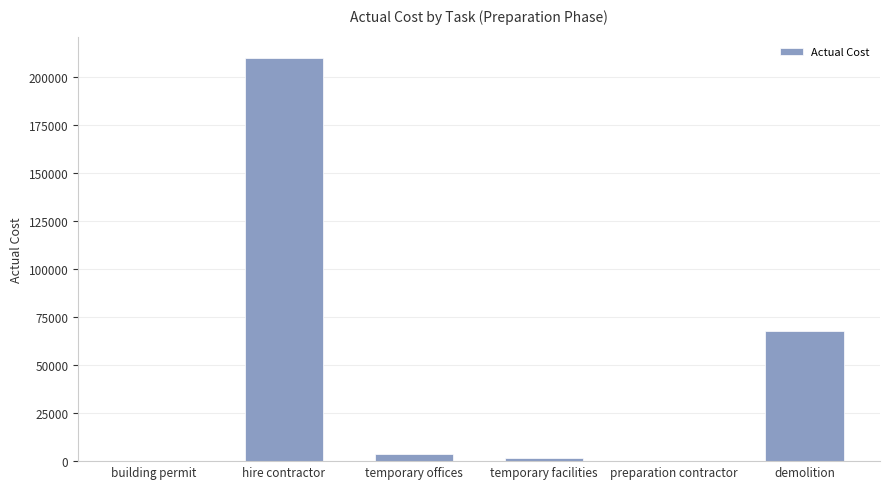

Which category has the highest value across all series?

hire contractor